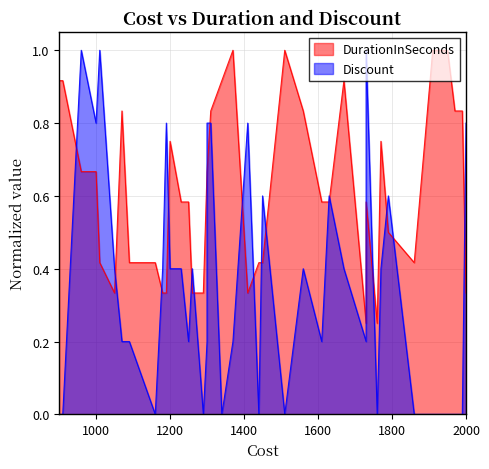

How many intersections are there between Discount and DurationInSeconds?

19